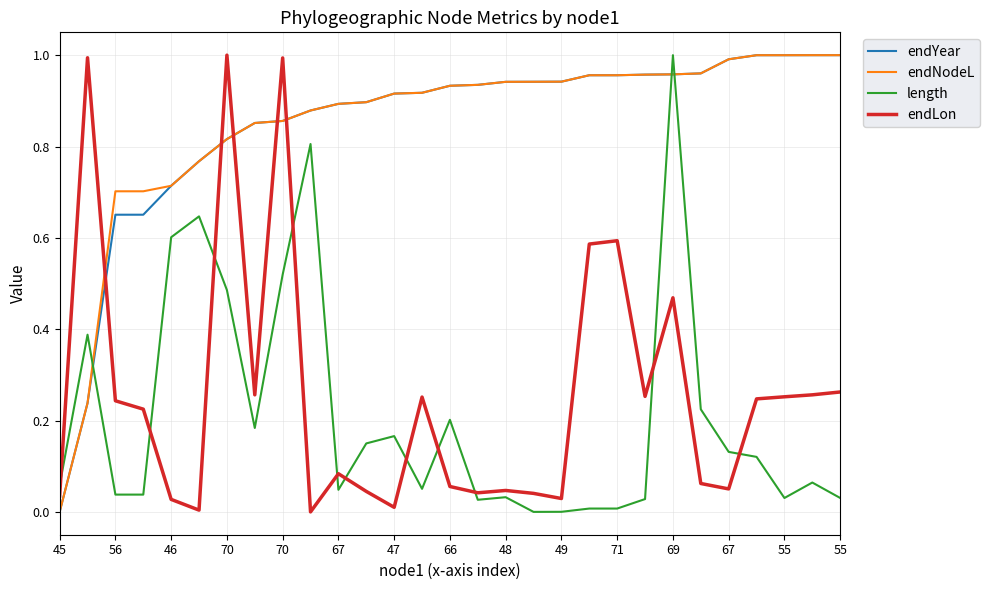

How many times do endLon and length cross each other?

11